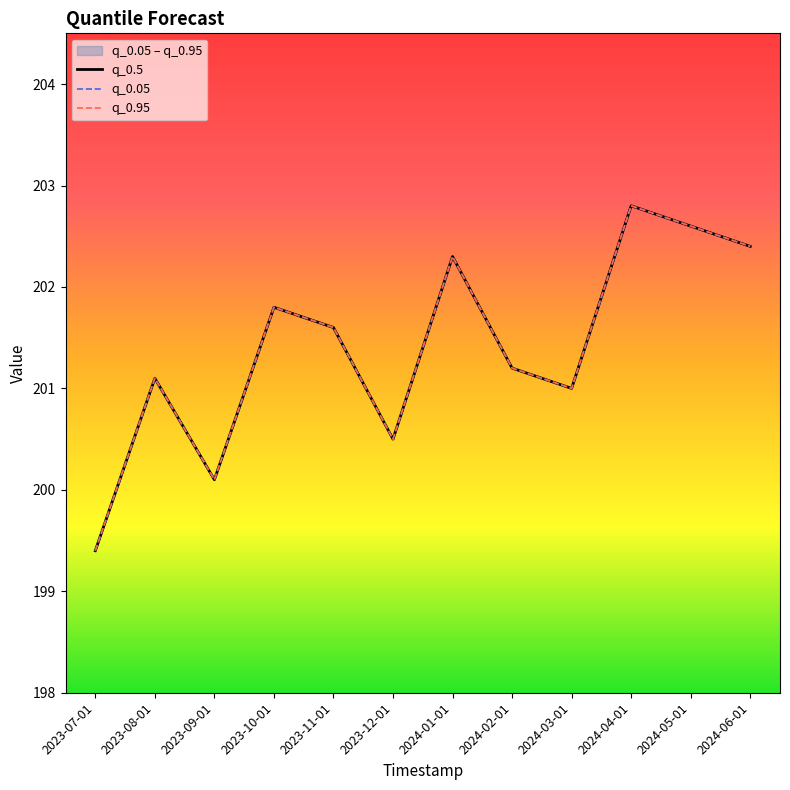

The value of q_0.5 at 2023-12-01 is 200.5. True or false?

True